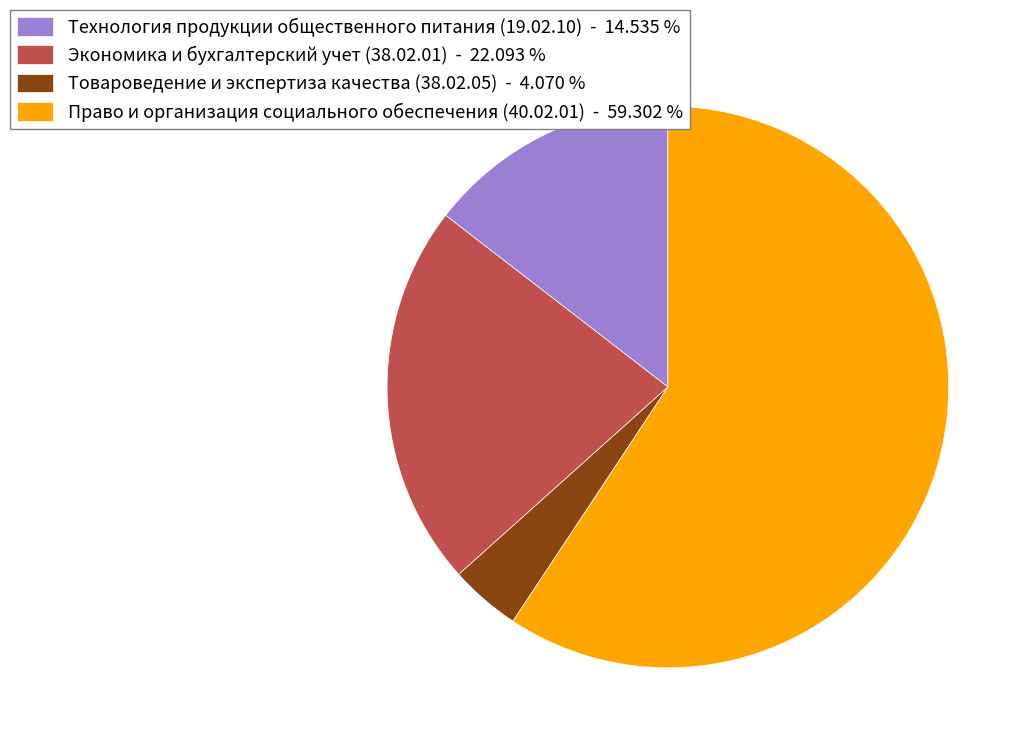

Rank the categories by value from highest to lowest.

Право и организация социального обеспечения (40.02.01), Экономика и бухгалтерский учет (38.02.01), Технология продукции общественного питания (19.02.10), Товароведение и экспертиза качества (38.02.05)